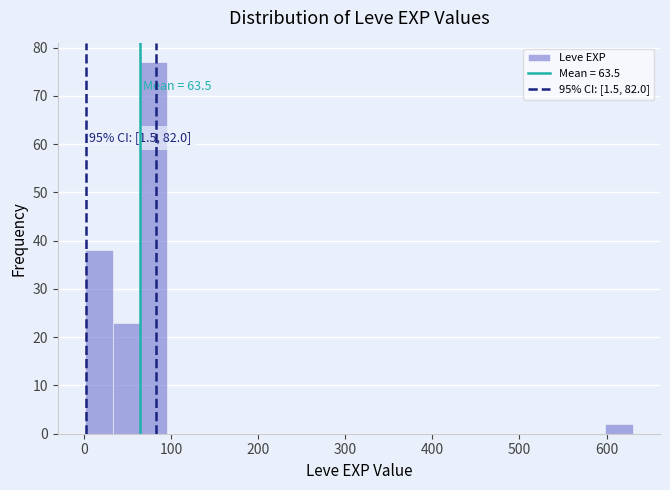

Around what value on the x-axis is the tallest bar? Give the approximate position of its centre, as read against the axis.

80